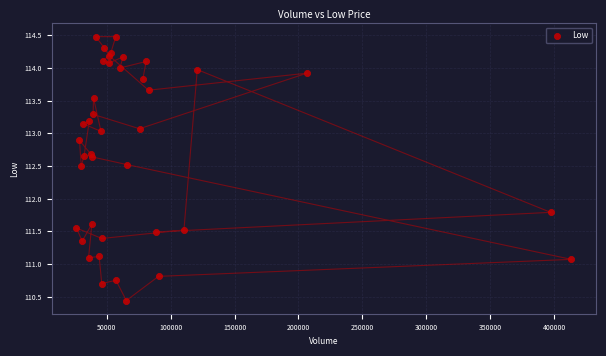

What Y value in the scatter plot is closest to 112?

111.8